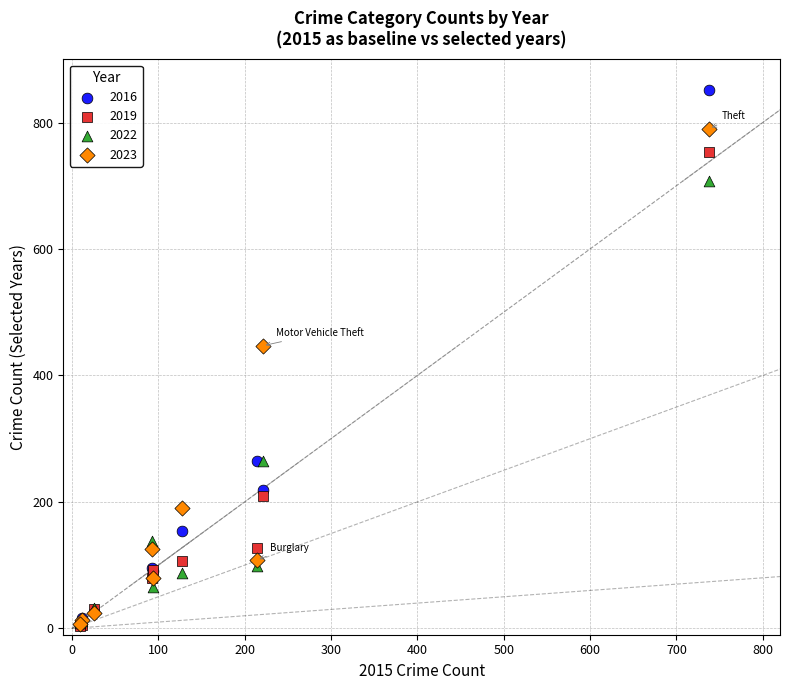

In the 2023 series, what Y value is closest to 398?

447